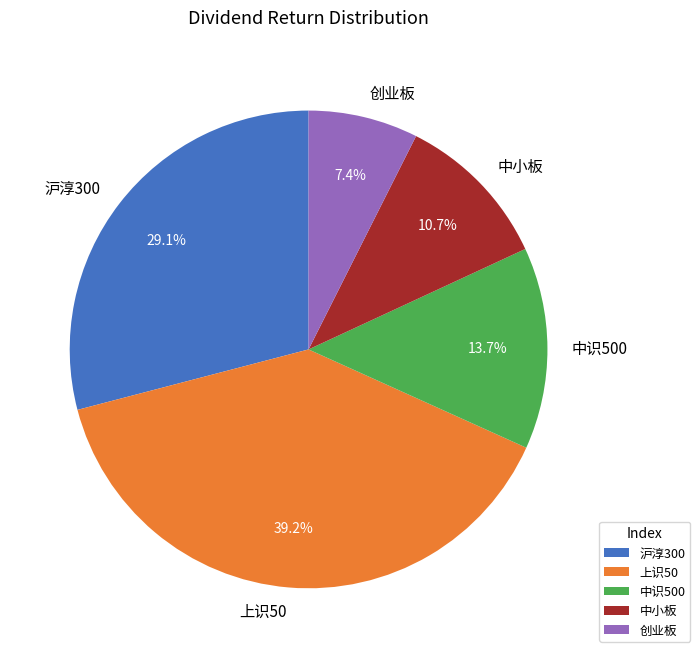

What percentage is NOT represented by 创业板?

92.6%